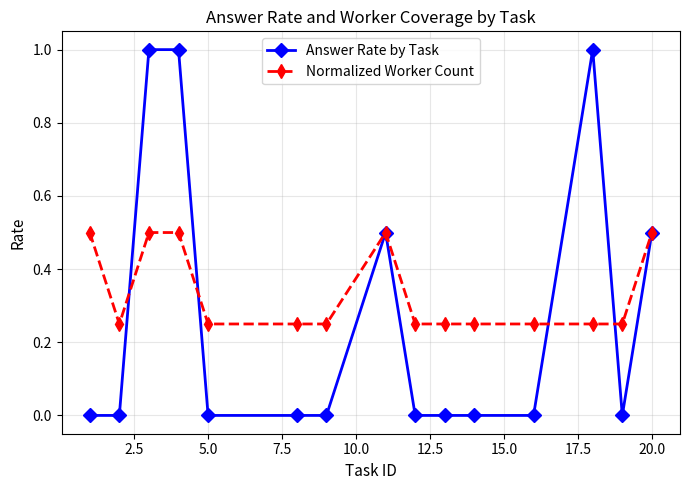

True or false: Answer Rate by Task has more than 1 points higher than both neighbors.

True